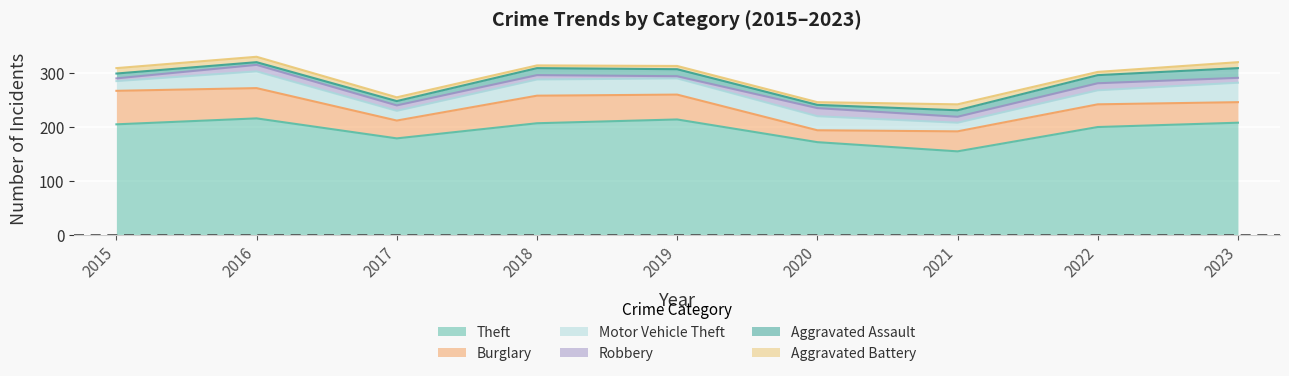

Where is Robbery nearest to the value 9?

2023